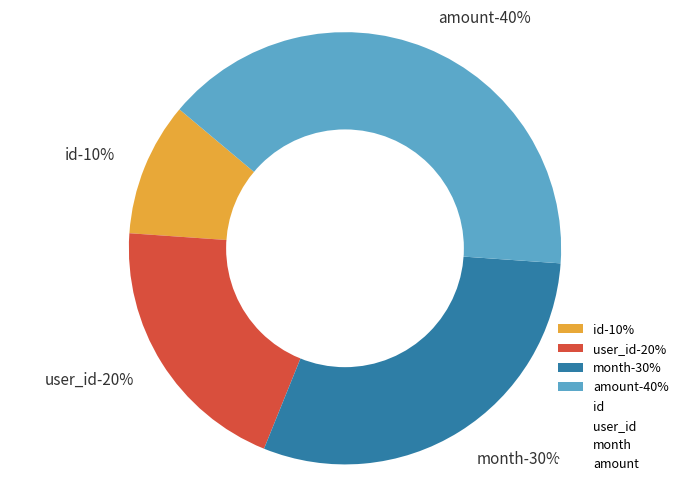

How many slices are in this pie chart?

4